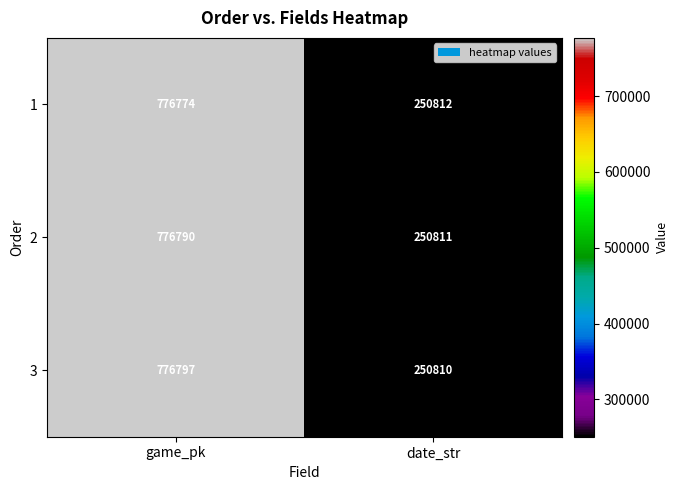

What is the difference between the 2 values at date_str and game_pk?

525979